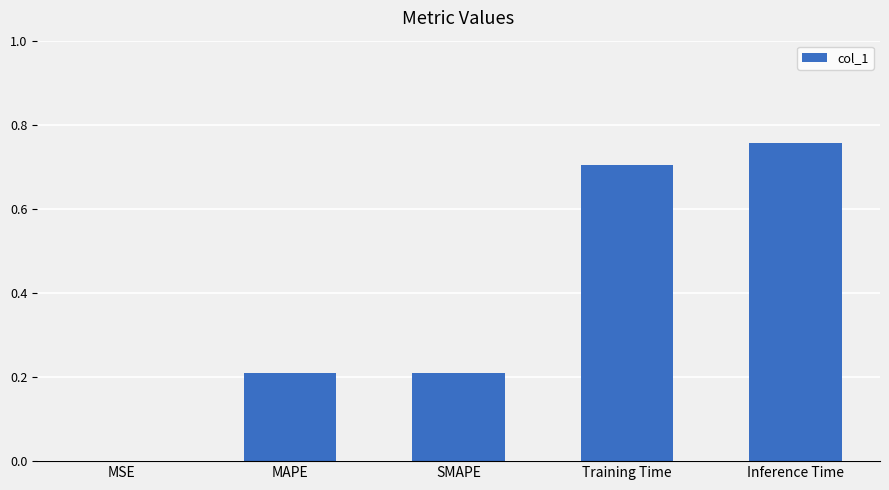

Which label corresponds to the largest value in the chart?

Inference Time